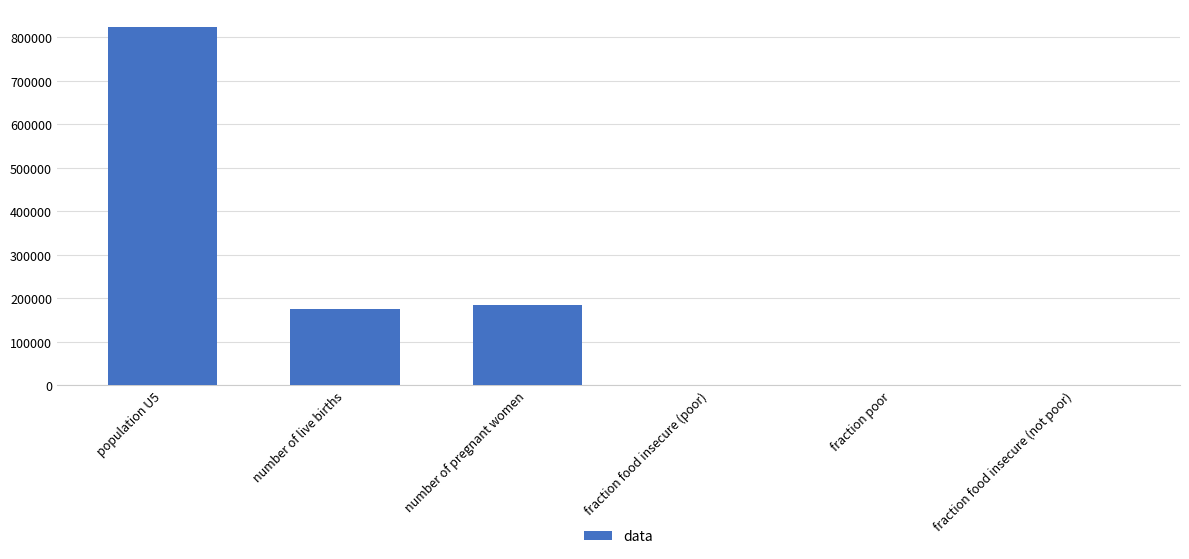

Is it true that the value at fraction food insecure (not poor) is 441030.0?

False